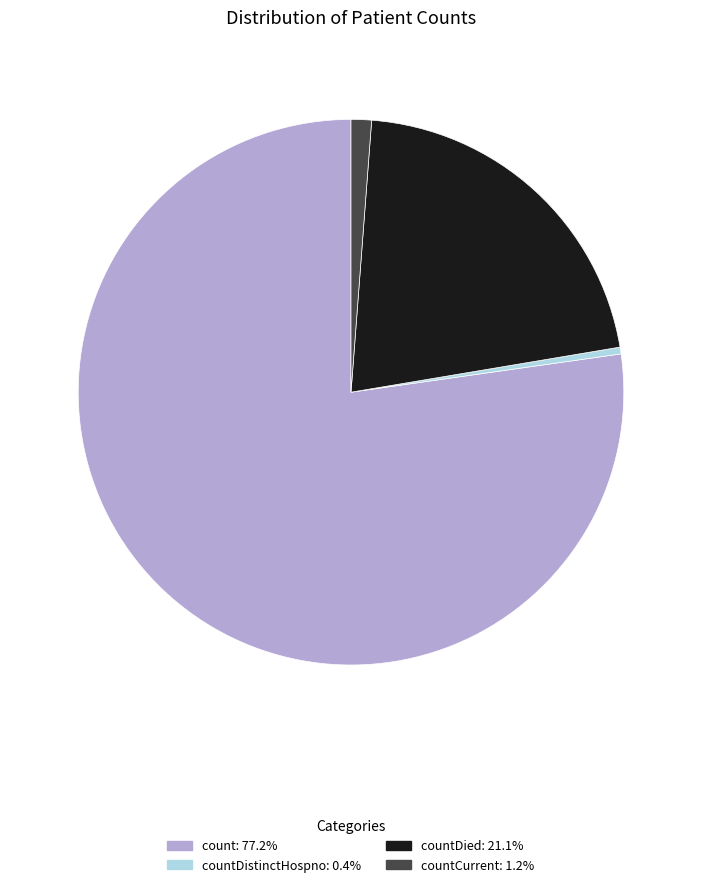

Combined, do countCurrent: 1.2% and count: 77.2% account for over 50%?

Yes